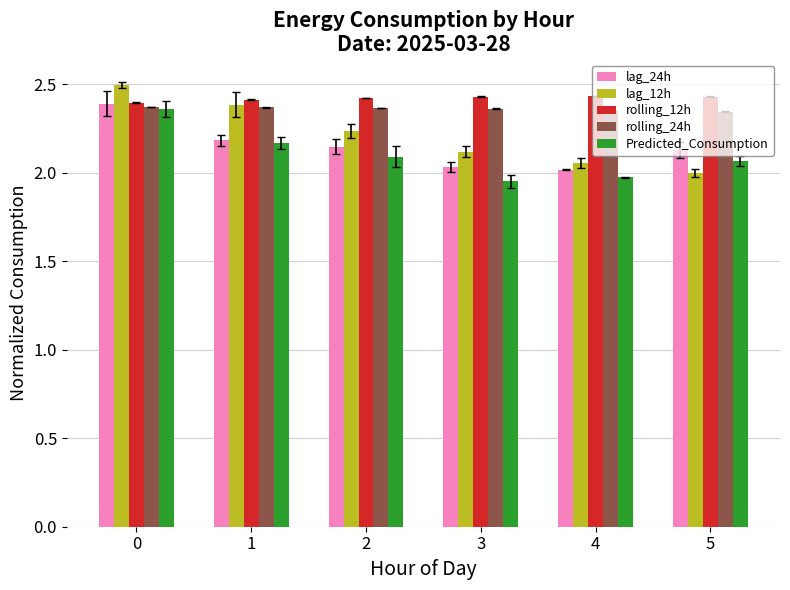

What is the total value across all series at 0?

12.0